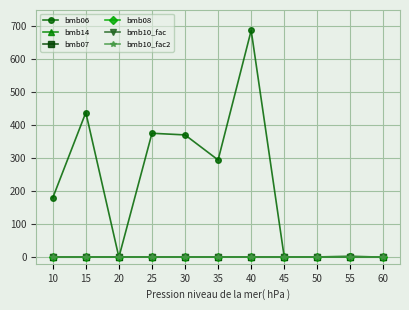

What is the difference between the second highest and minimum values in the bmb06 series?

439.0